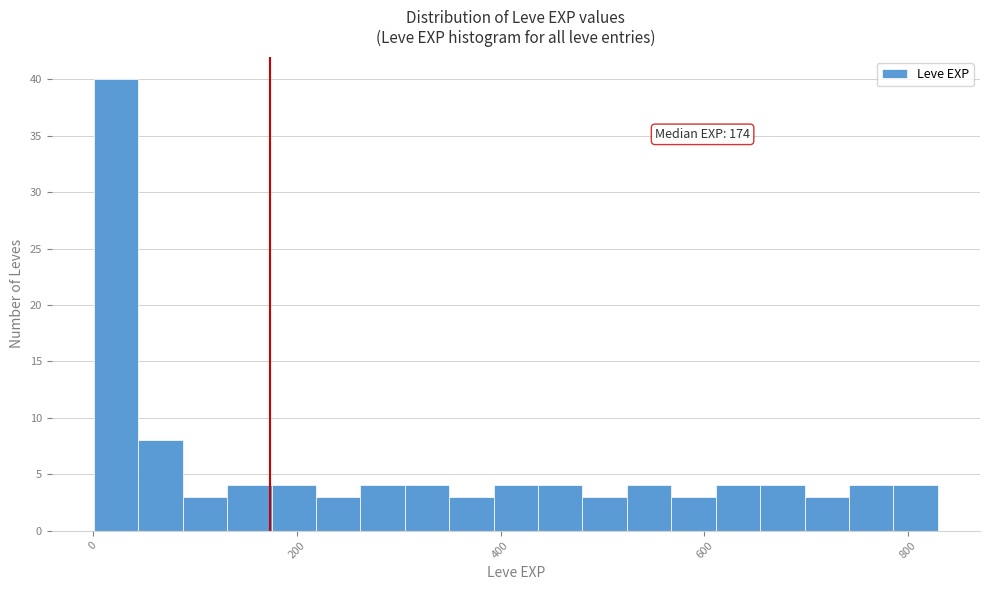

Around what value on the x-axis is the tallest bar? Give the approximate position of its centre, as read against the axis.

20